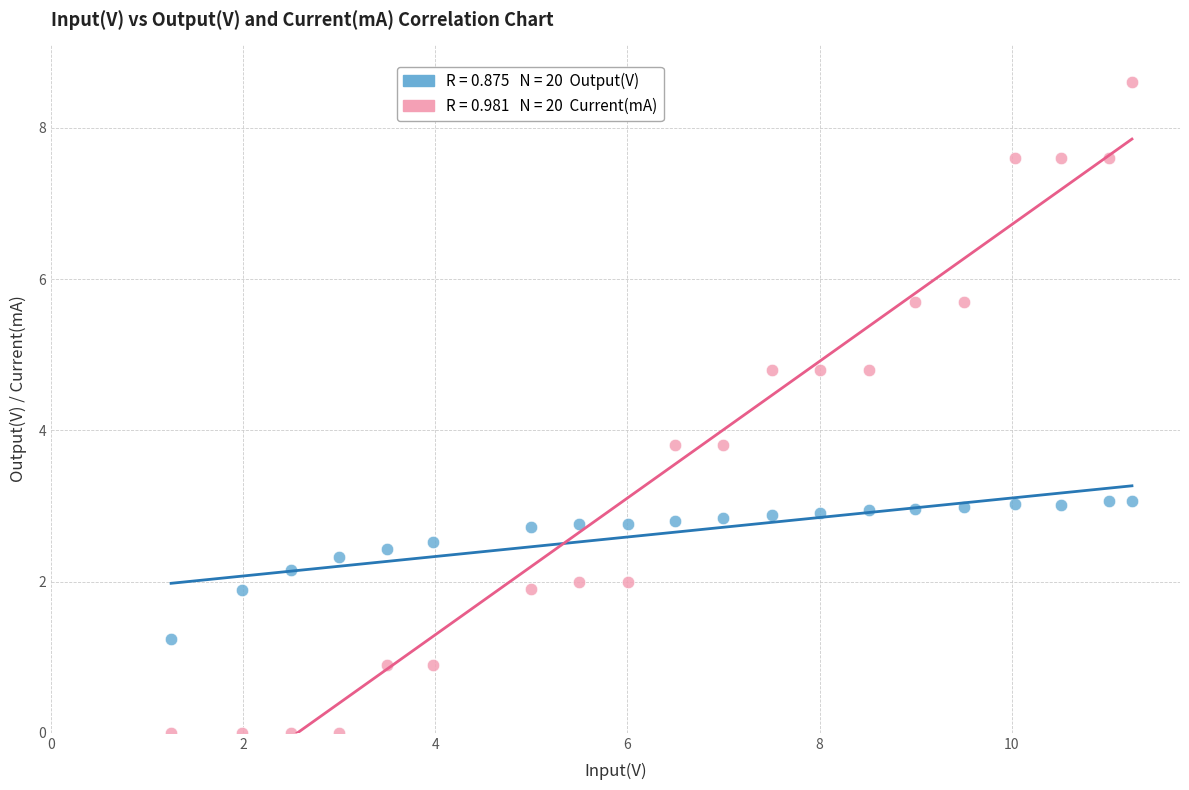

Across all data points, what is the range of Y values (max minus min)?

8.6